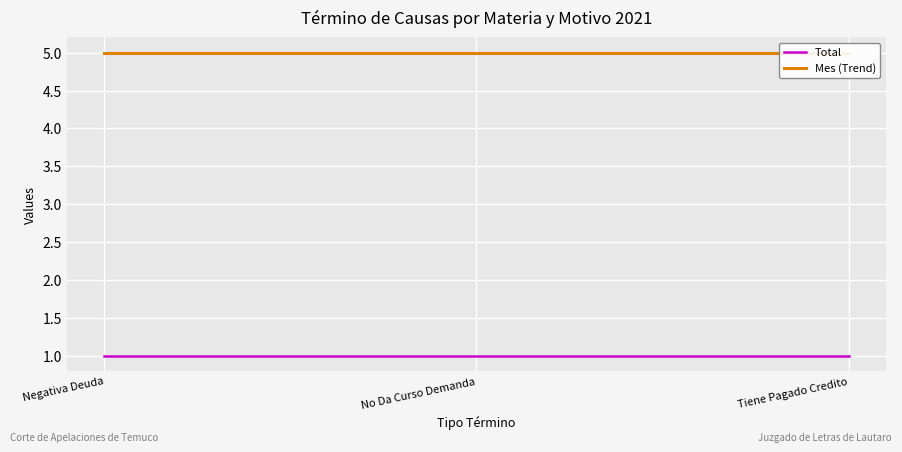

What is the total value across all series at No Da Curso Demanda?

6